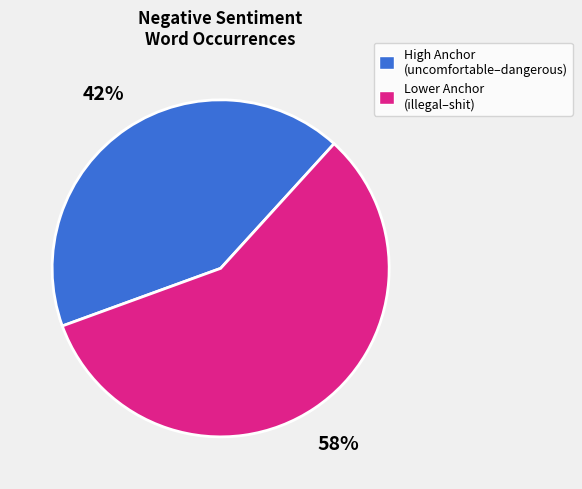

How many slices are in this pie chart?

2